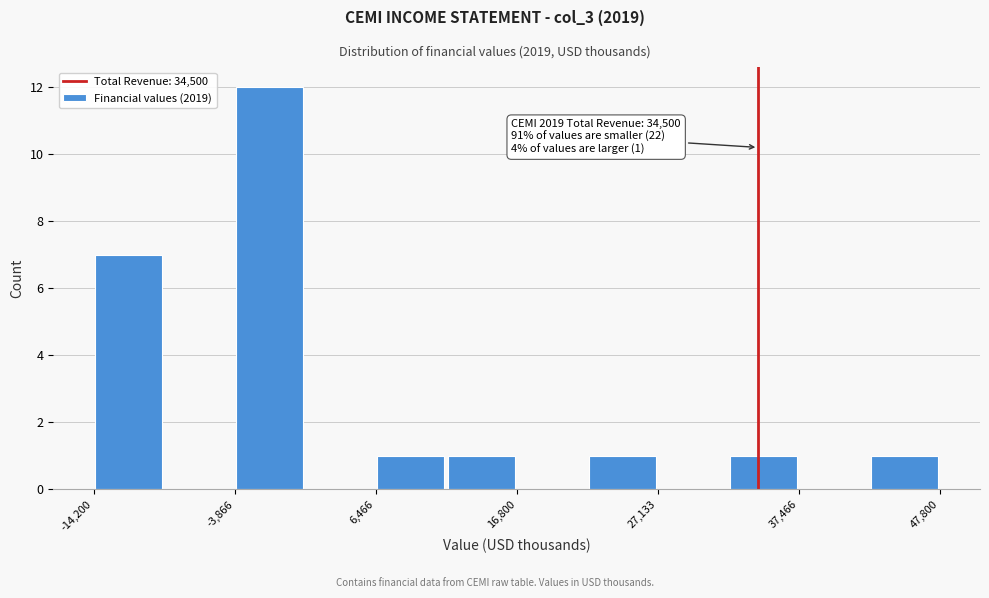

Around what value on the x-axis is the tallest bar? Give the approximate position of its centre, as read against the axis.

-2000